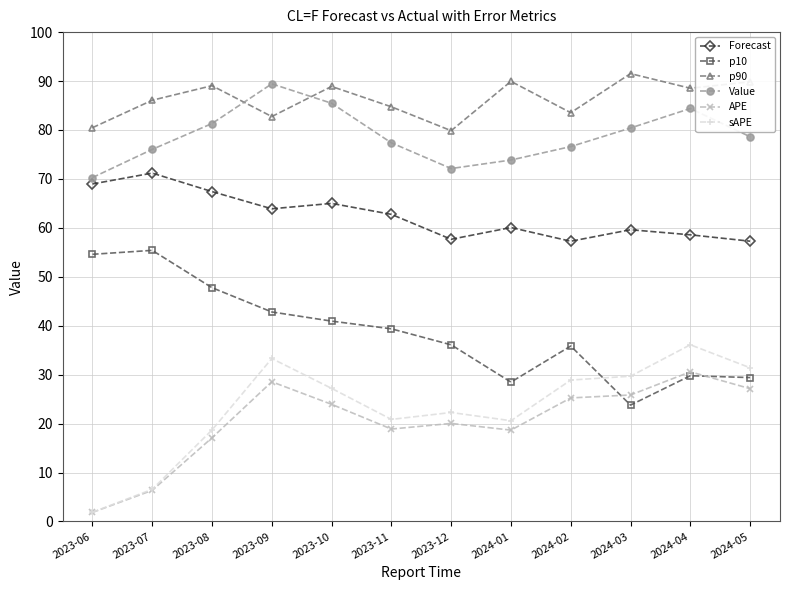

How many interior local peaks does the Forecast series have?

4